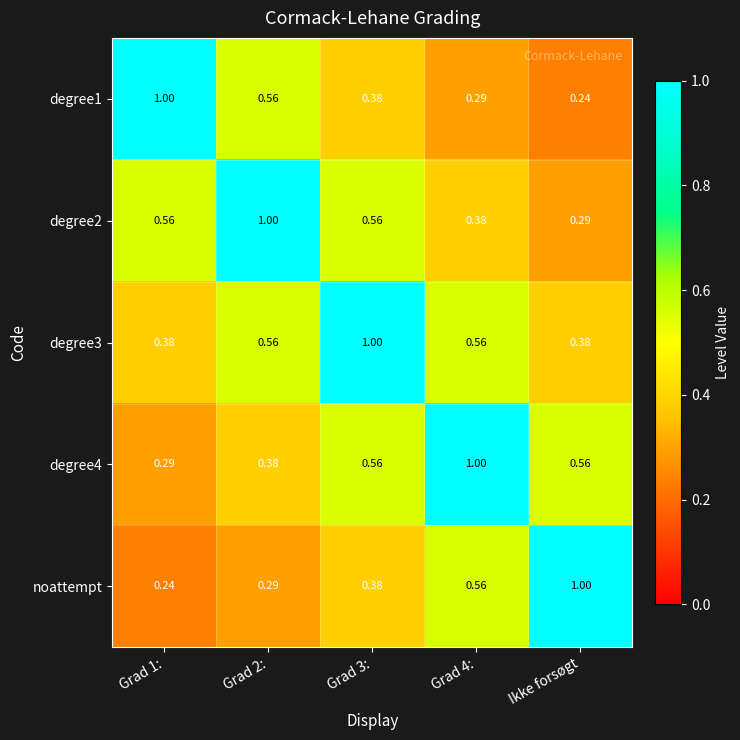

Where is degree2 nearest to the value 0?

Ikke forsøgt